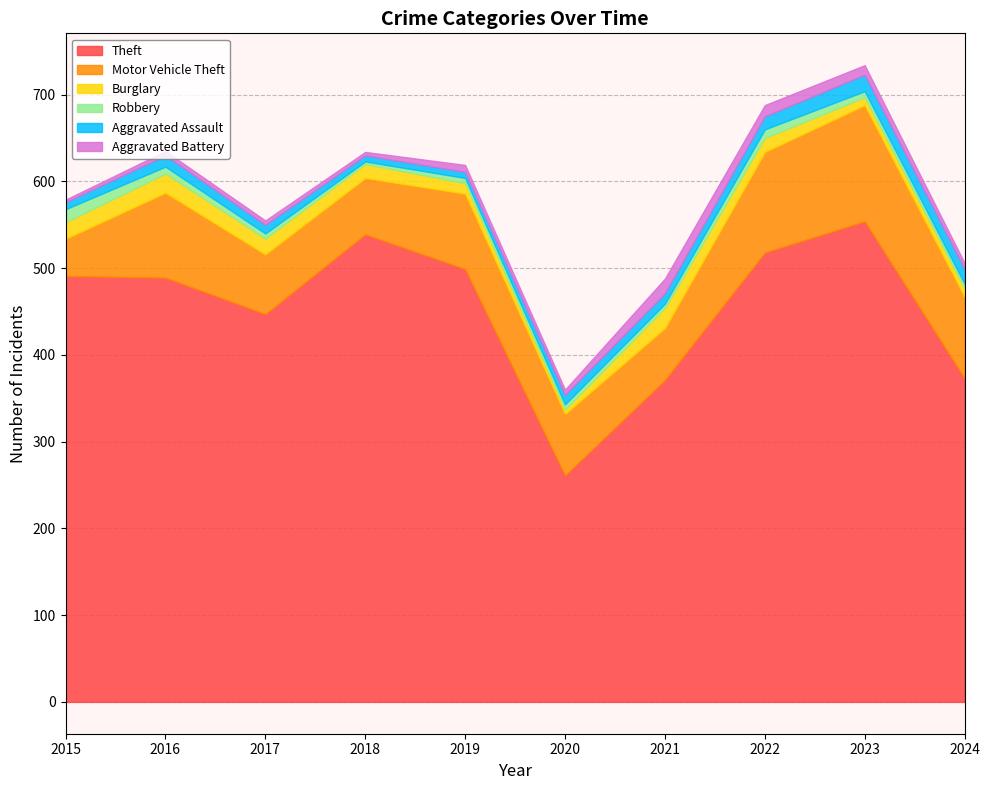

Which category has the lowest value in the Aggravated Assault series?

2018